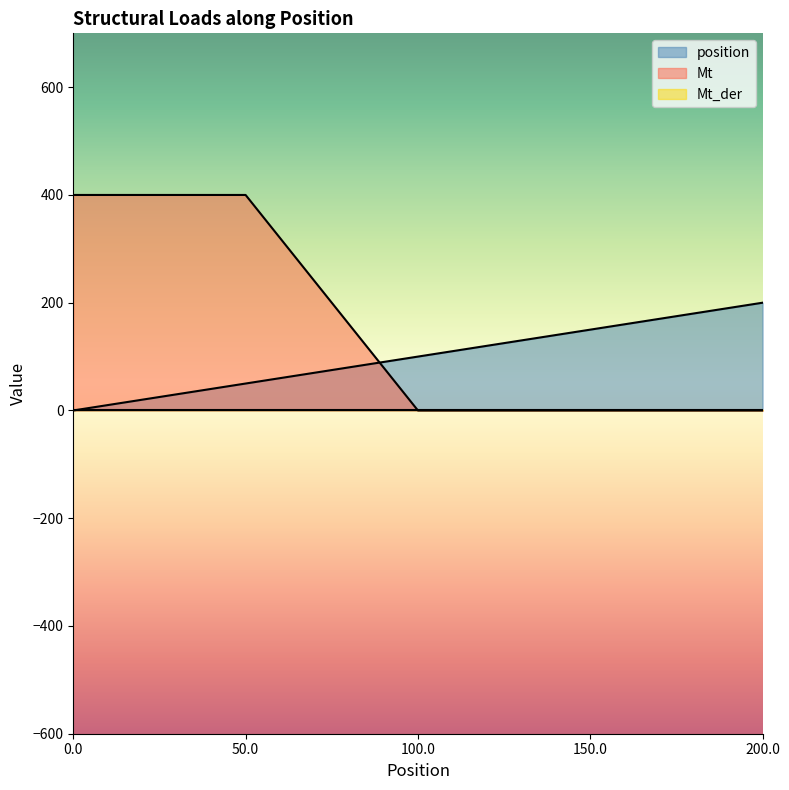

After their last crossing, which series has the higher values: position or Mt?

position